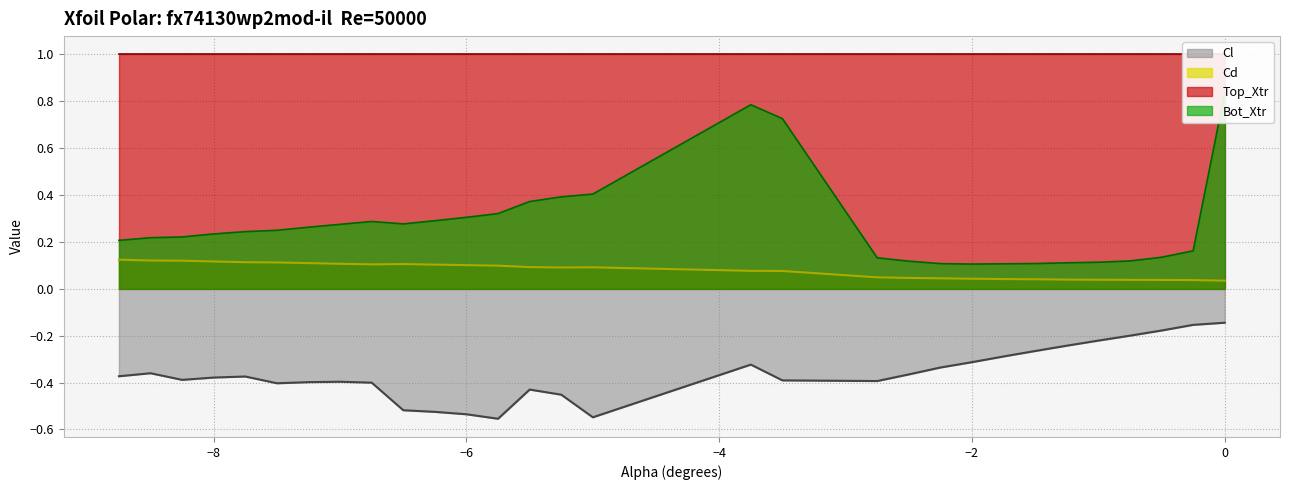

Count the Cd values in the range 0 to 1.

30